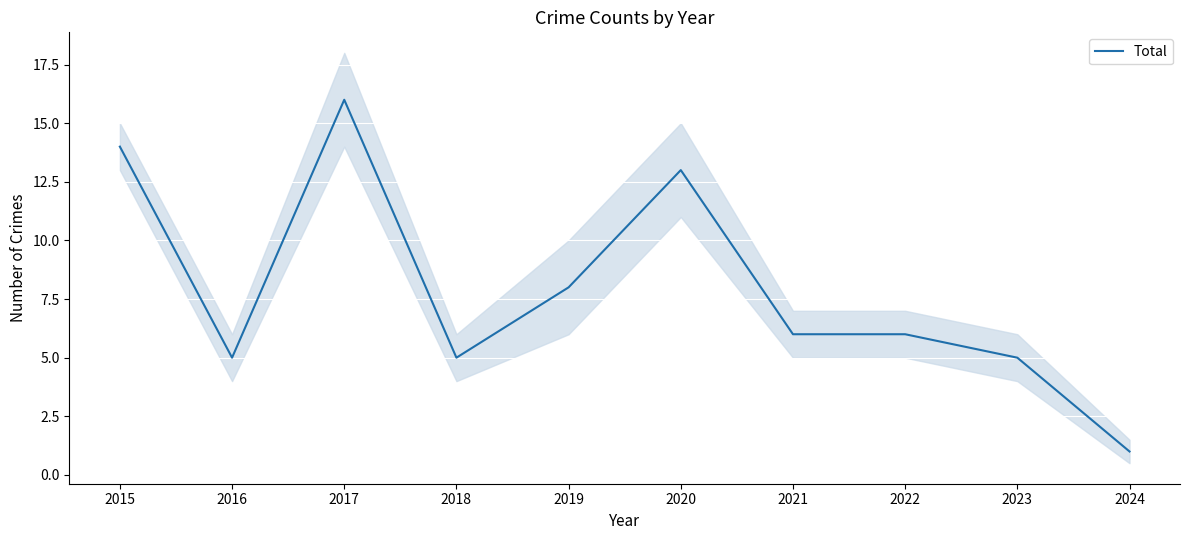

Rank the categories by value from lowest to highest.

2024, 2016, 2018, 2023, 2021, 2022, 2019, 2020, 2015, 2017